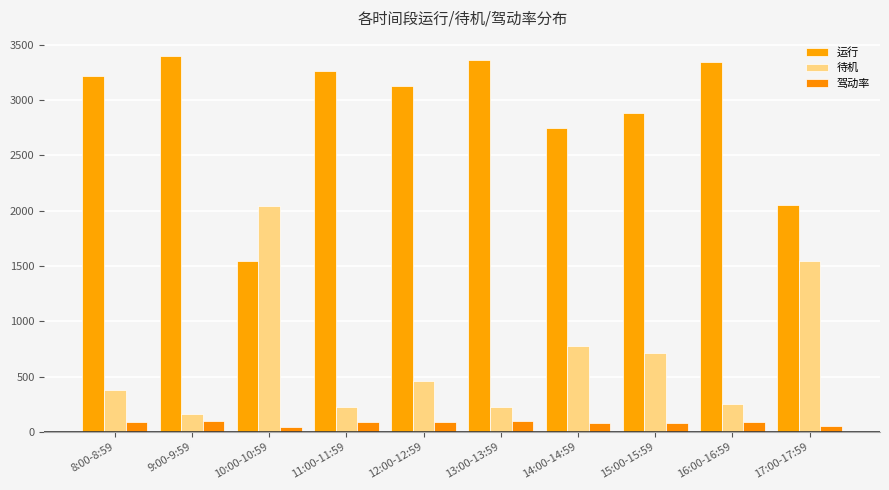

How many values in the 运行 series are below 3217?

5